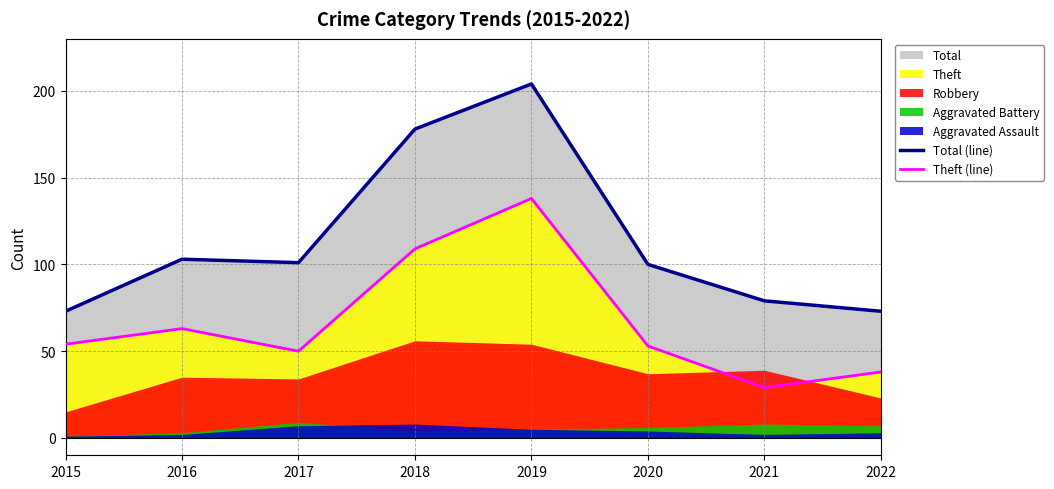

Where does the Total (line) series first go above 101?

2016